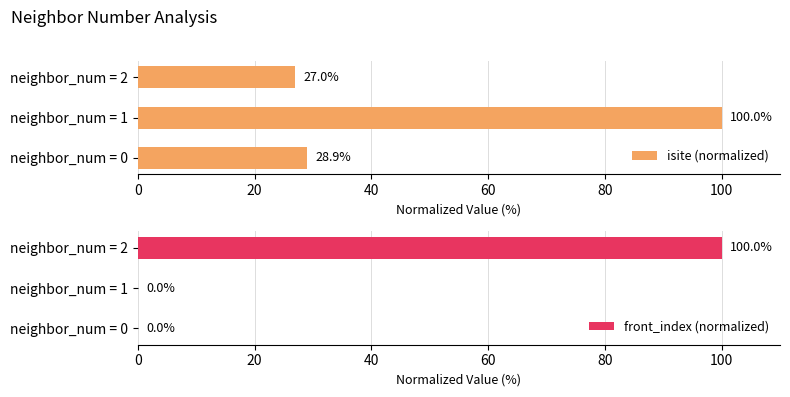

The value of isite (normalized) at neighbor_num = 2 is 27.0. True or false?

True